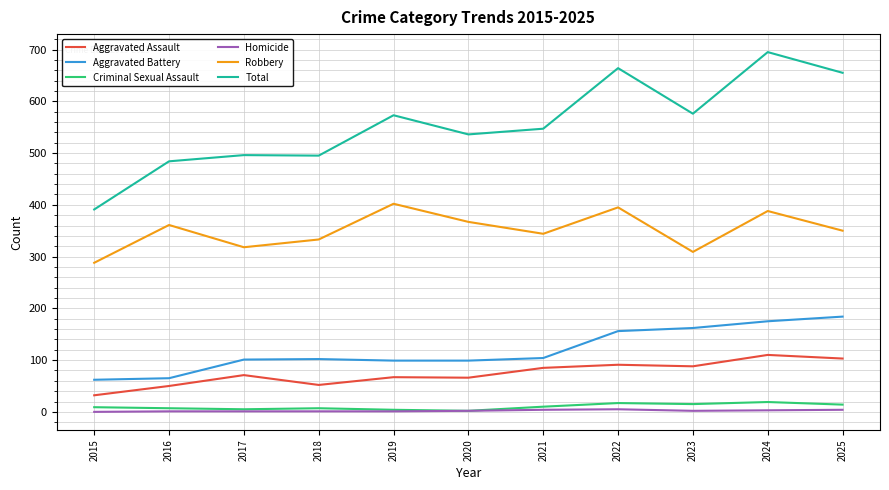

True or false: Robbery has a value of 361 at 2016.

True